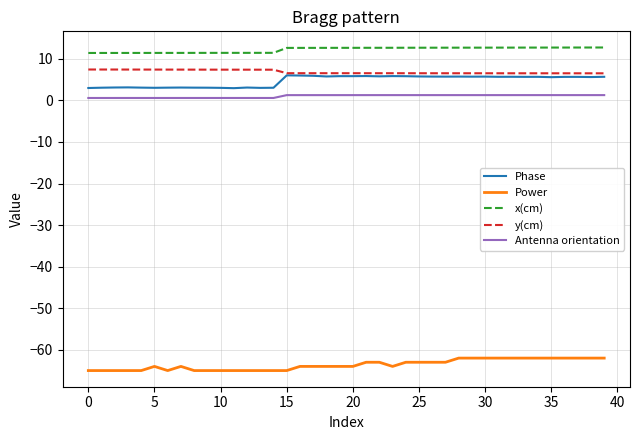

Is this an area chart (filled region under the line)?

No